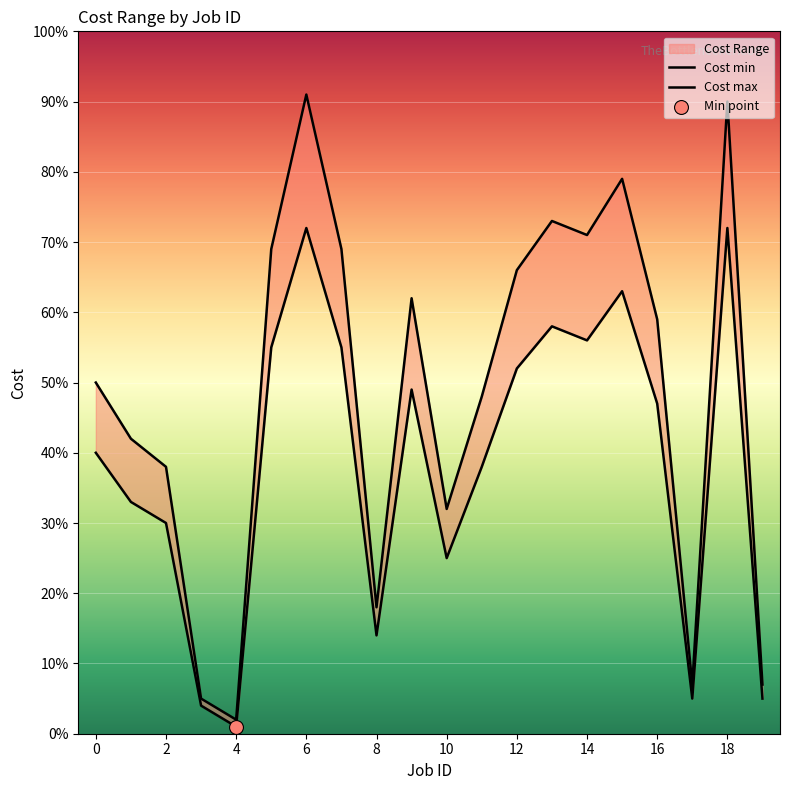

Which series has the largest total across all categories?

Cost max